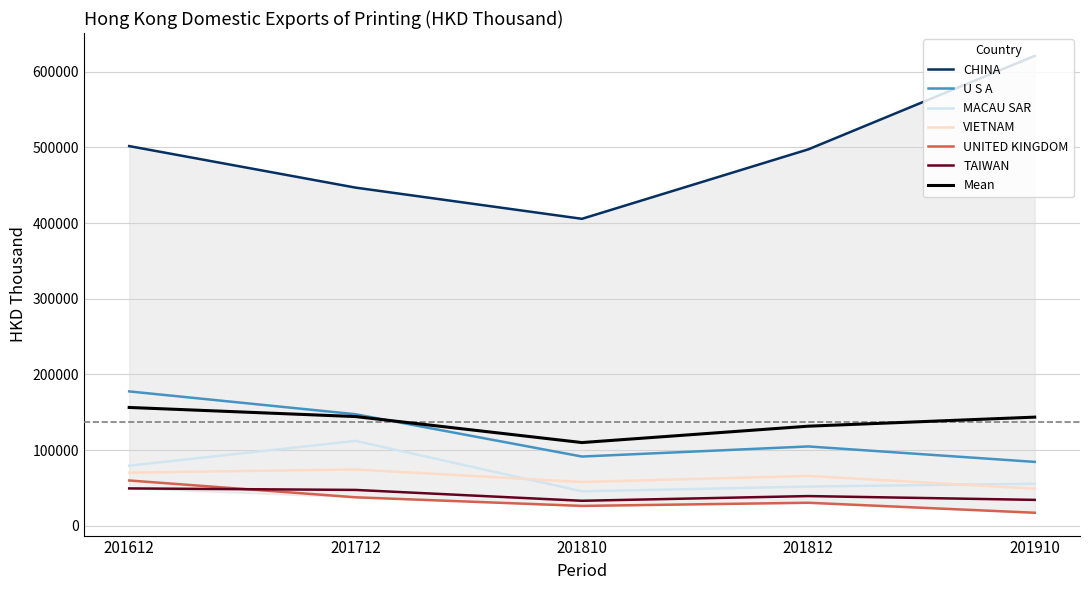

Does the chart have visible grid lines?

Yes